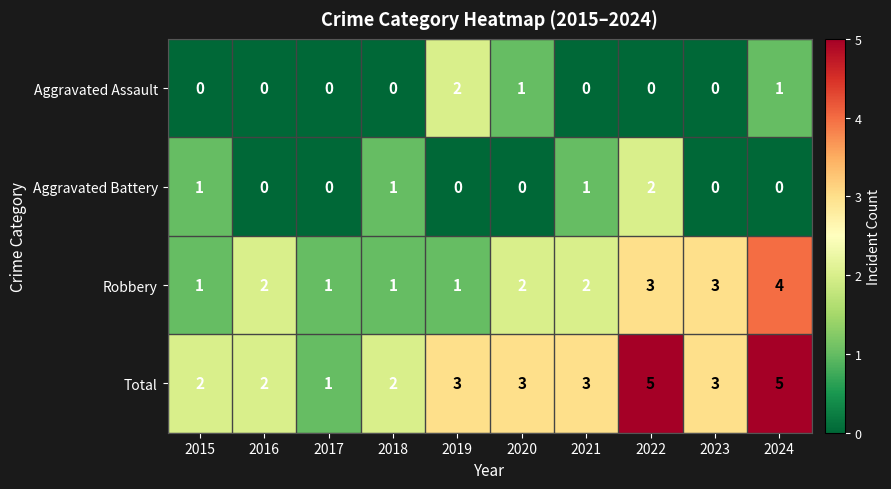

Count the number of data series in this chart.

4